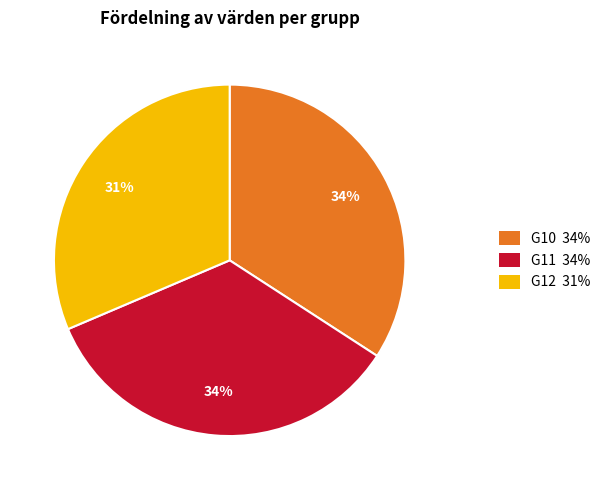

Is there a majority slice in this chart?

No